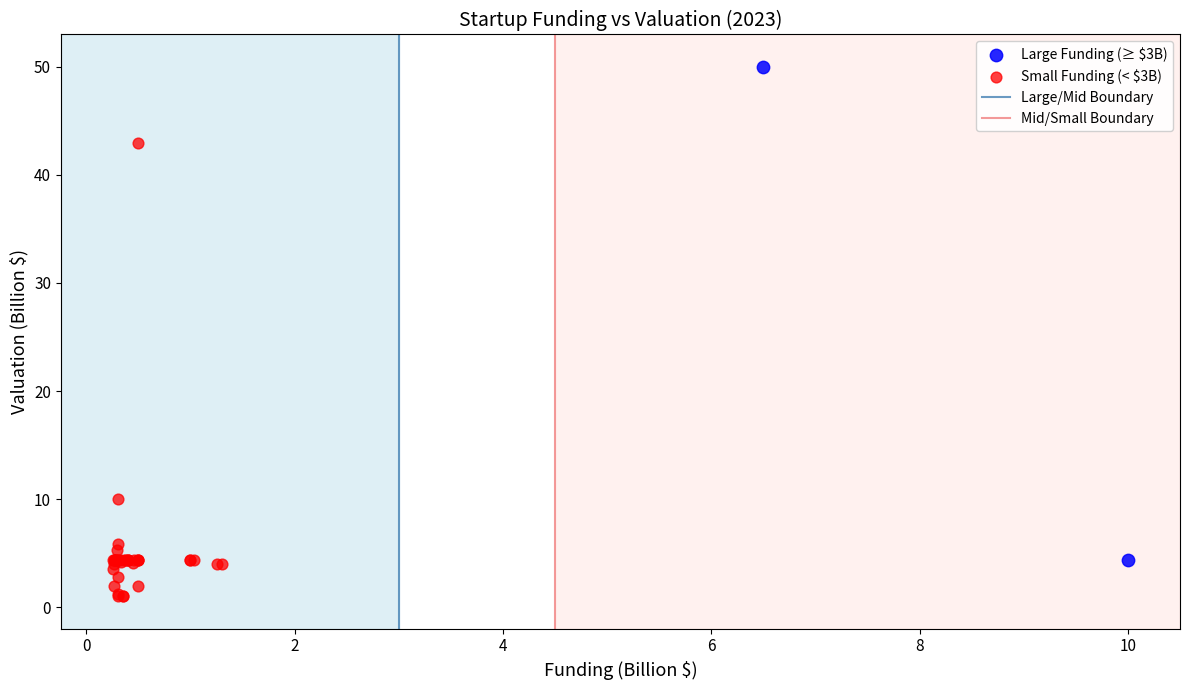

Which series reaches the maximum Y coordinate?

Large Funding (≥ $3B)